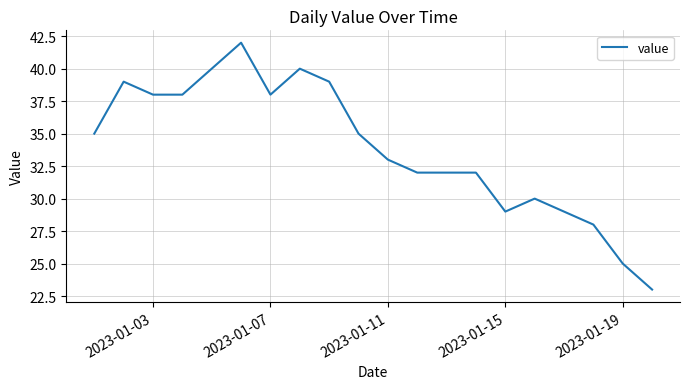

What is the smallest value displayed?

23